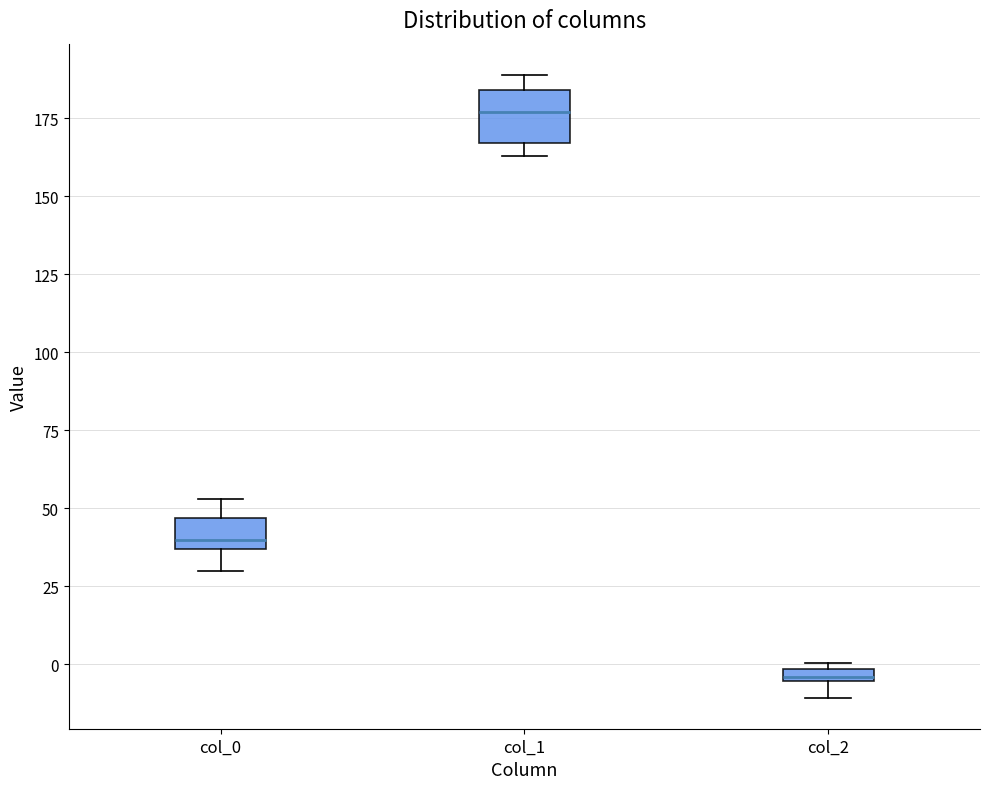

Where does the lower whisker of the box for col_2 end on the y-axis? The values are not printed on the chart, so give them approximately, as read against the axis.

-10